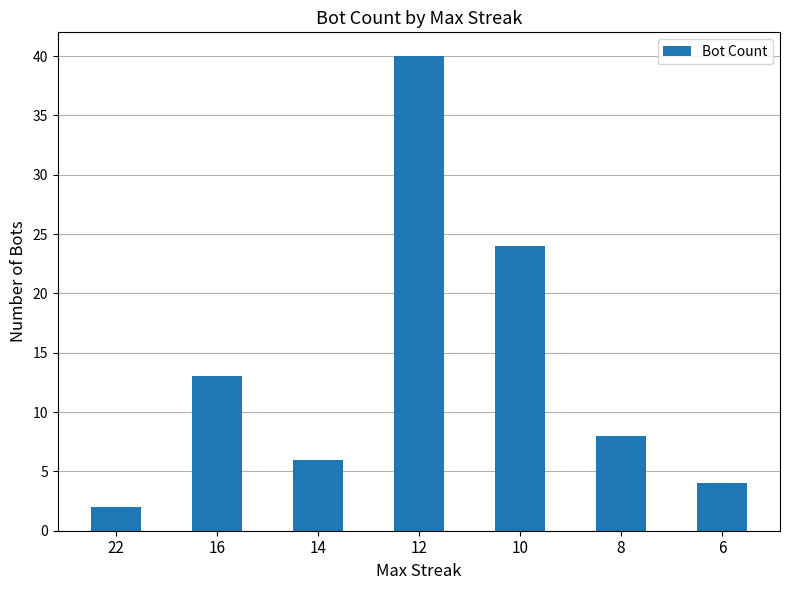

Rank the categories by value from lowest to highest.

22, 6, 14, 8, 16, 10, 12